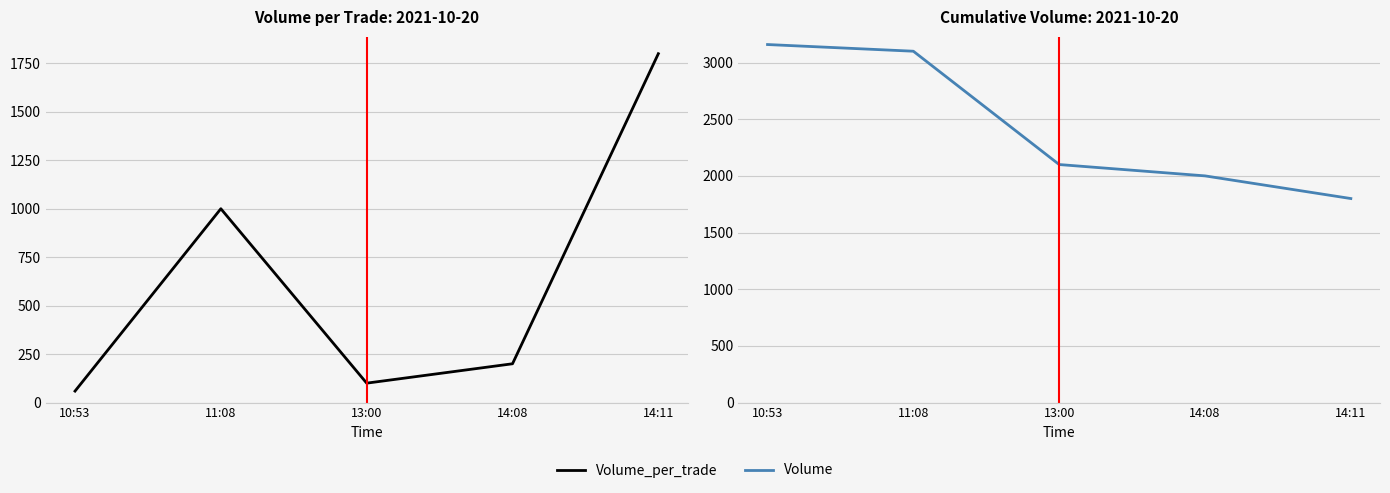

Which series has the largest range (max minus min)?

Volume_per_trade